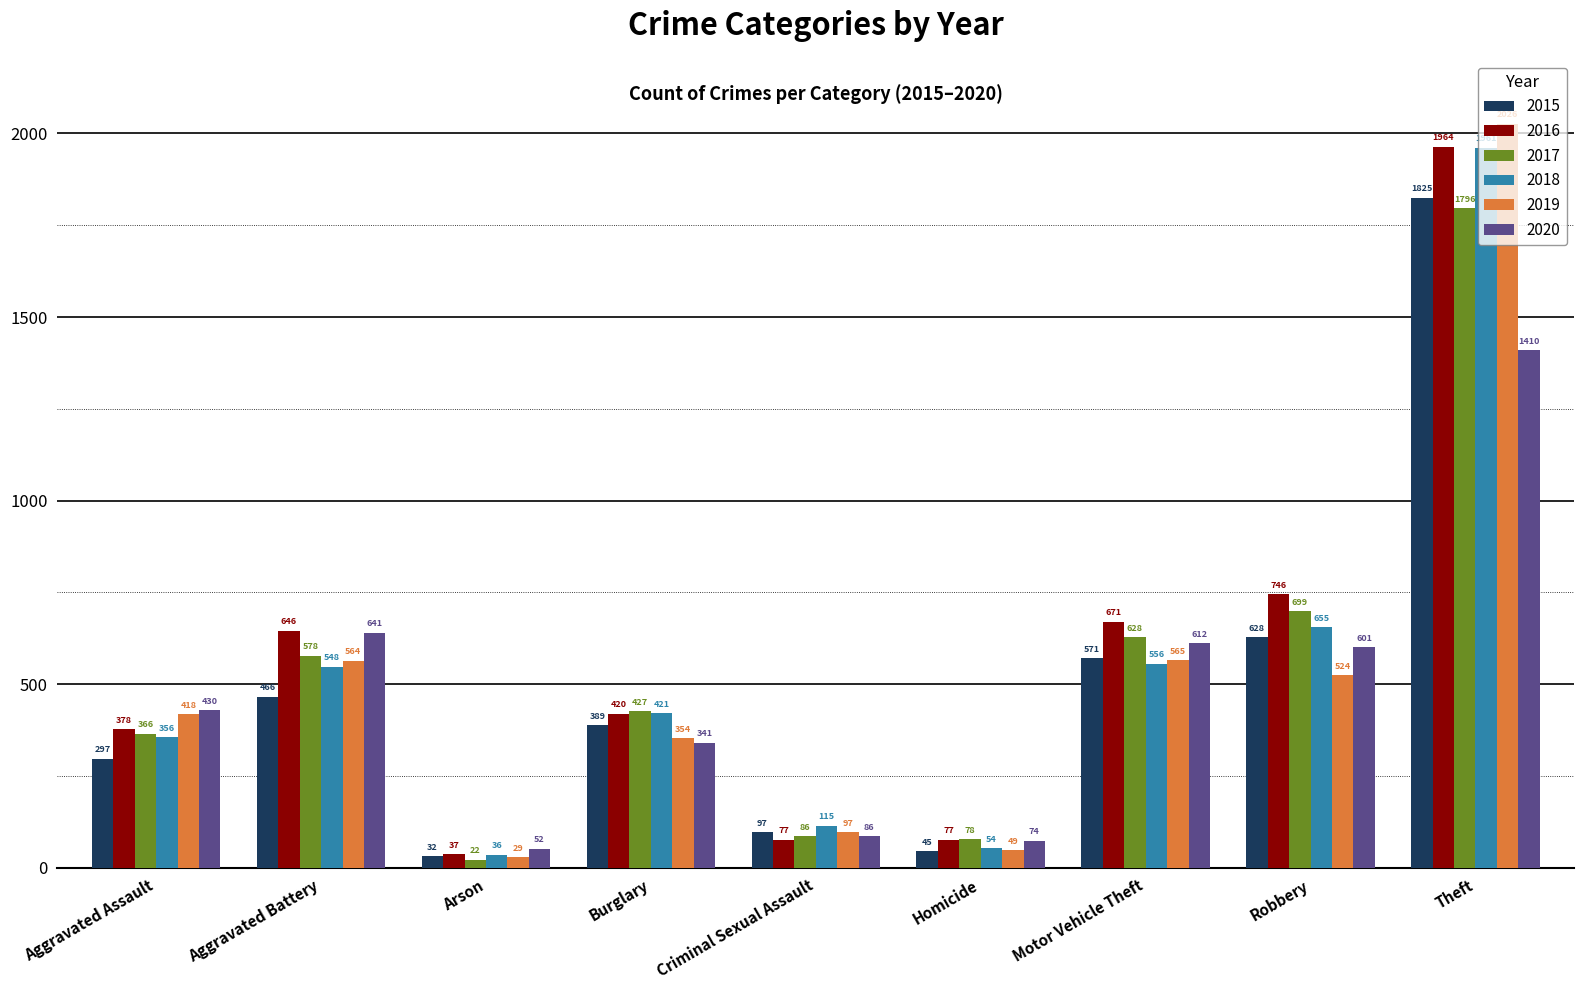

What is the difference between the second highest and second lowest values in the 2020 series?

567